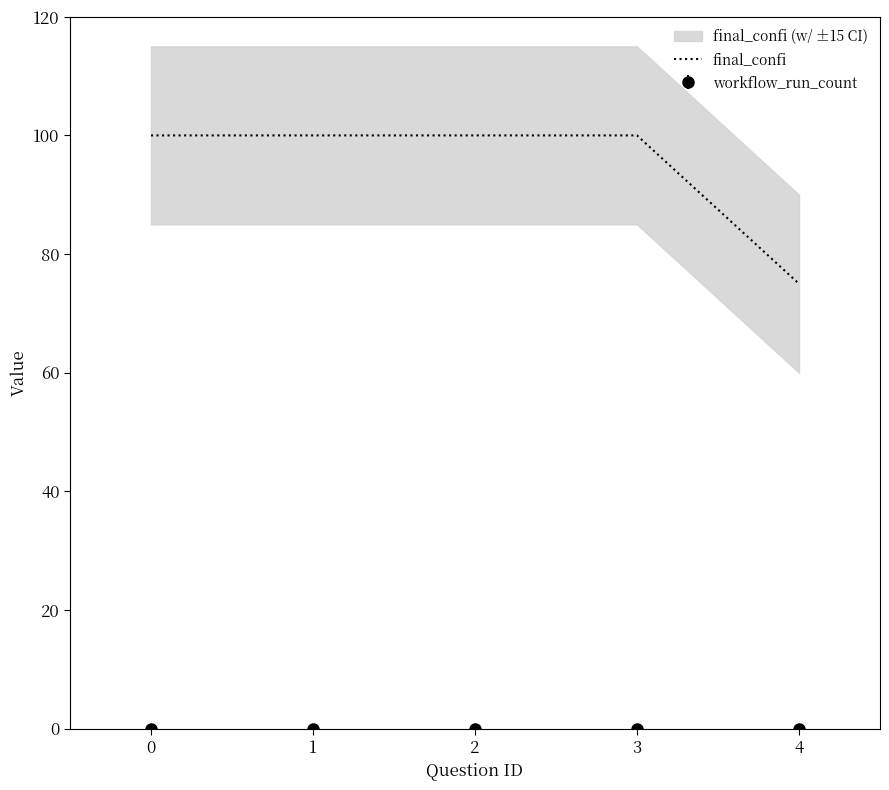

Is it true that the value at 2 is 100?

True